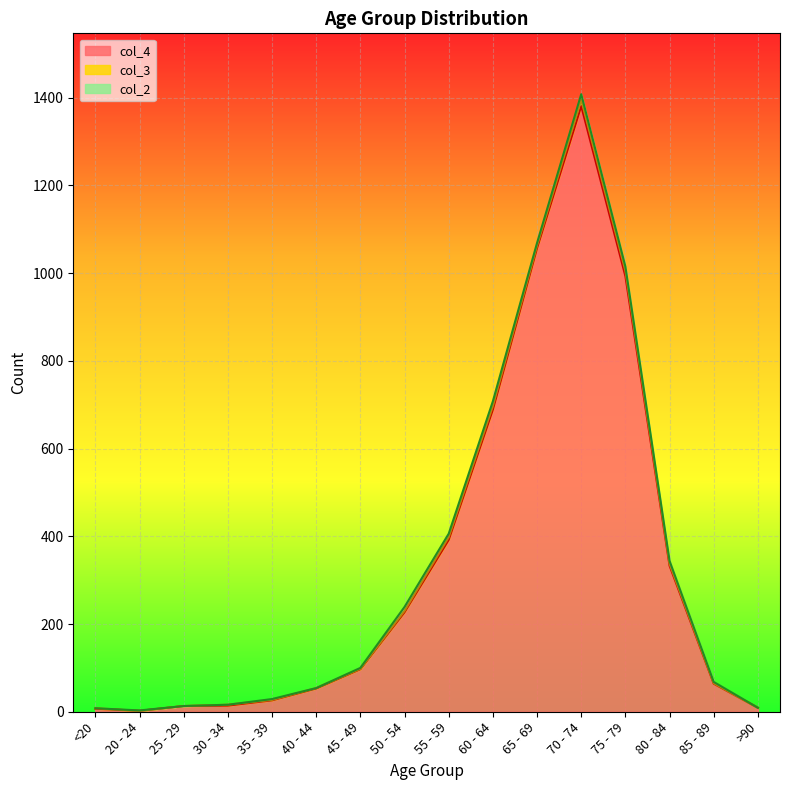

What is the lowest value of the col_4 series?

2